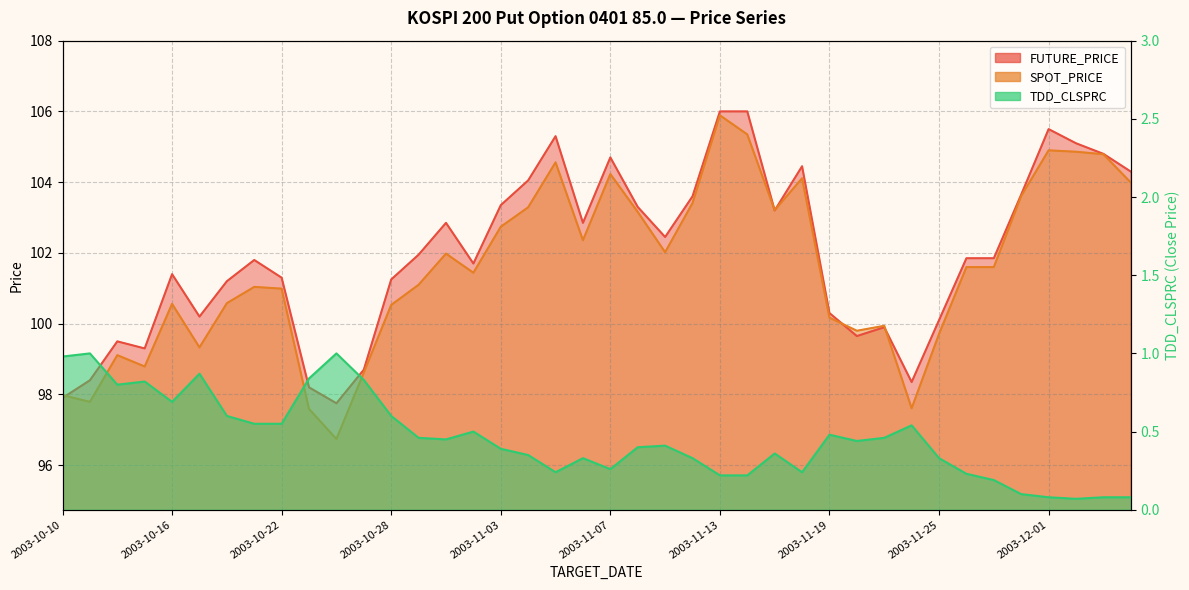

List the labels in order of TDD_CLSPRC value, smallest first.

2003-12-02, 2003-12-01, 2003-12-03, 2003-12-04, 2003-11-28, 2003-11-27, 2003-11-13, 2003-11-14, 2003-11-26, 2003-11-05, 2003-11-18, 2003-11-07, 2003-11-06, 2003-11-12, 2003-11-25, 2003-11-04, 2003-11-17, 2003-11-03, 2003-11-10, 2003-11-11, 2003-11-20, 2003-10-30, 2003-10-29, 2003-11-21, 2003-11-19, 2003-10-31, 2003-11-24, 2003-10-21, 2003-10-22, 2003-10-20, 2003-10-28, 2003-10-16, 2003-10-14, 2003-10-15, 2003-10-27, 2003-10-23, 2003-10-17, 2003-10-10, 2003-10-13, 2003-10-24